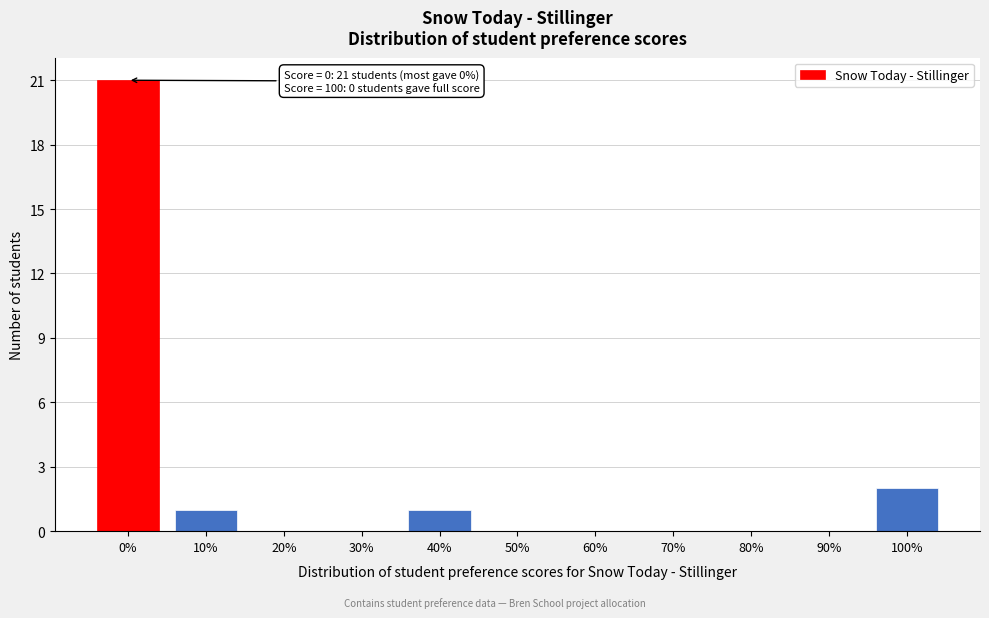

Reading left to right, what are all the values shown in this chart?

0%=21	10%=1	20%=0	30%=0	40%=1	50%=0	60%=0	70%=0	80%=0	90%=0	100%=2